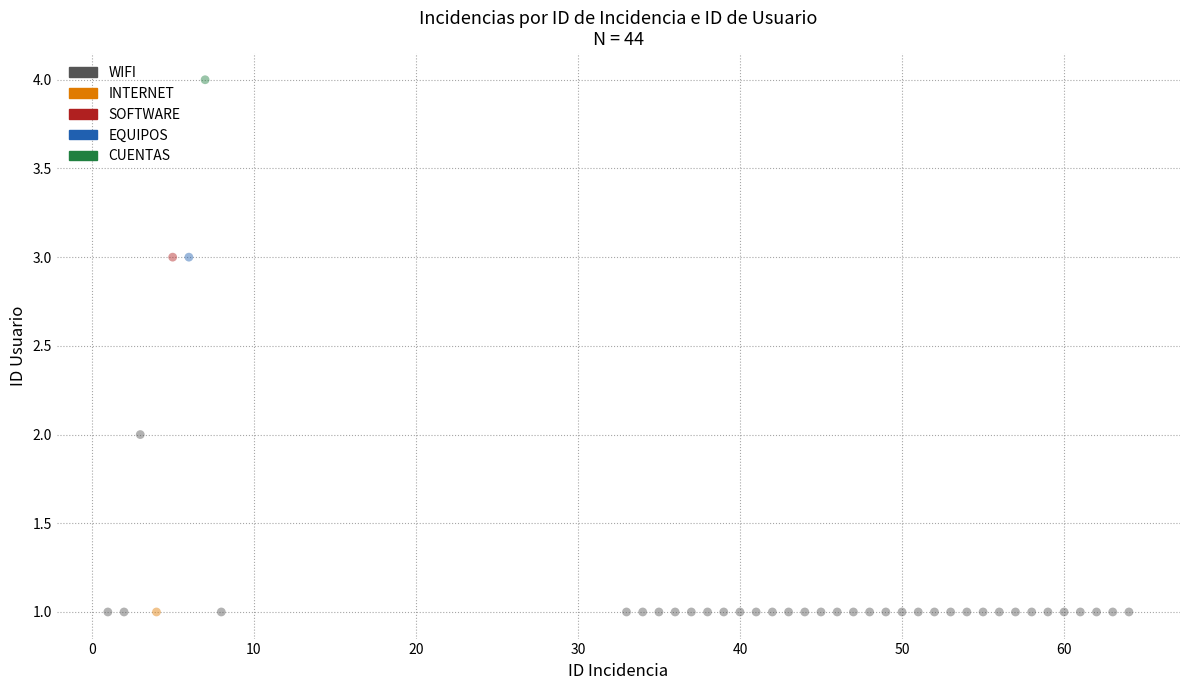

What are all the series names shown in the legend?

WIFI, INTERNET, SOFTWARE, EQUIPOS, CUENTAS